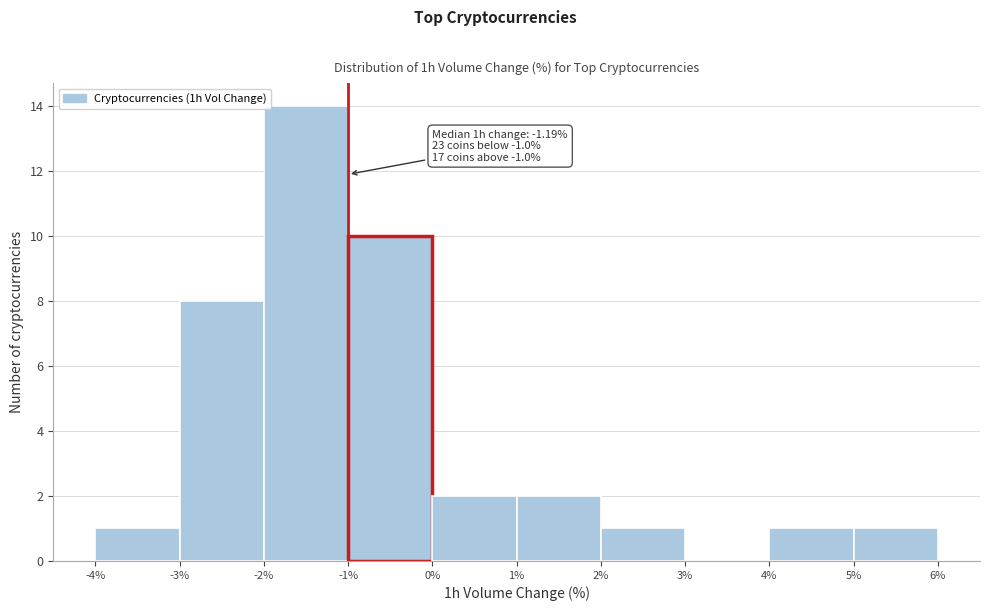

Over which range of the x-axis is the bar tallest?

-2% to -1%